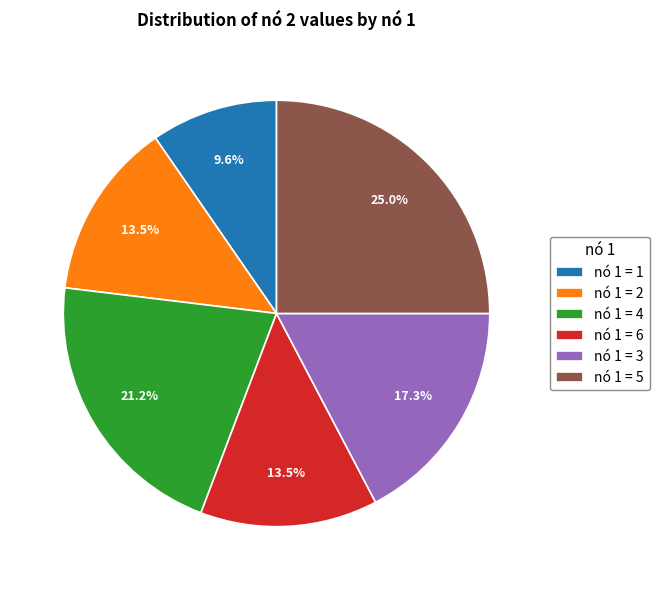

What is the ratio of the value at nó 1 = 6 to the value at nó 1 = 2?

1.0